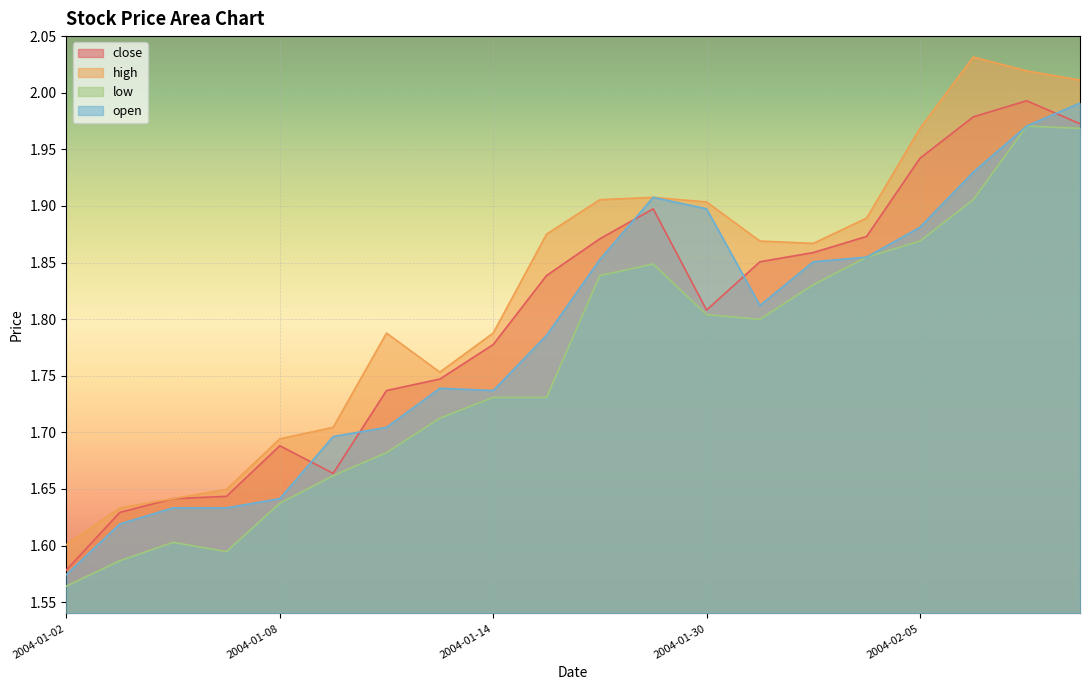

What position from the right is 2004-01-06?

18